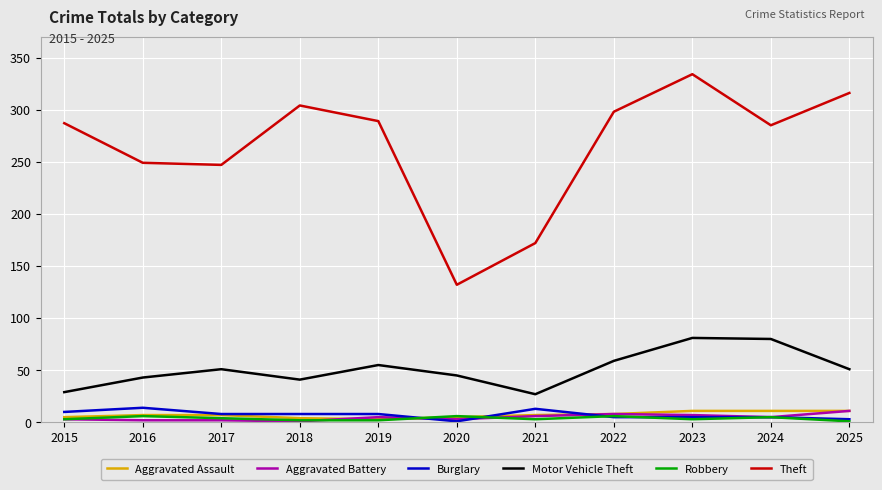

True or false: Robbery and Aggravated Battery intersect in this chart.

True